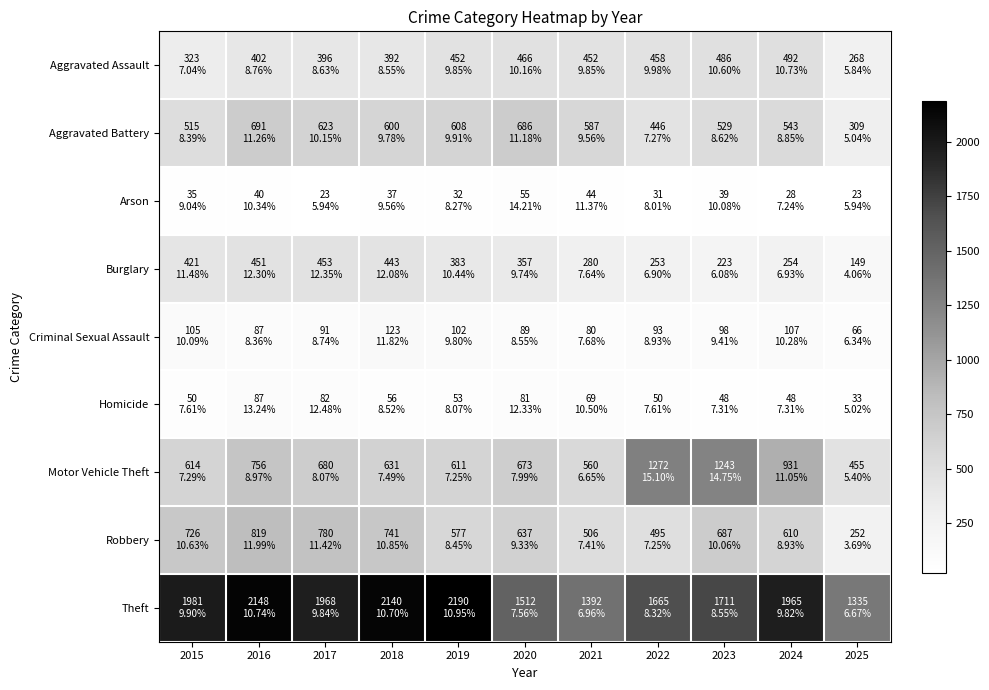

How many categories are shown in the chart?

11